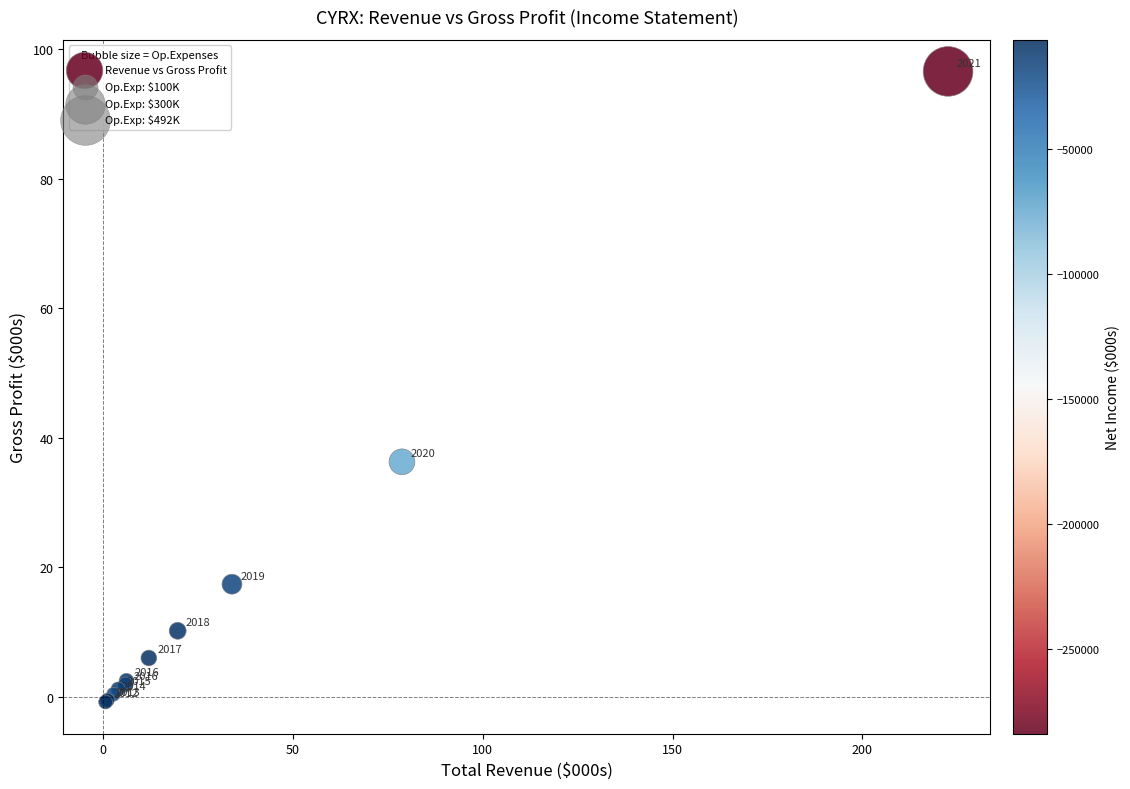

What Y value in the scatter plot is closest to 47?

36.3